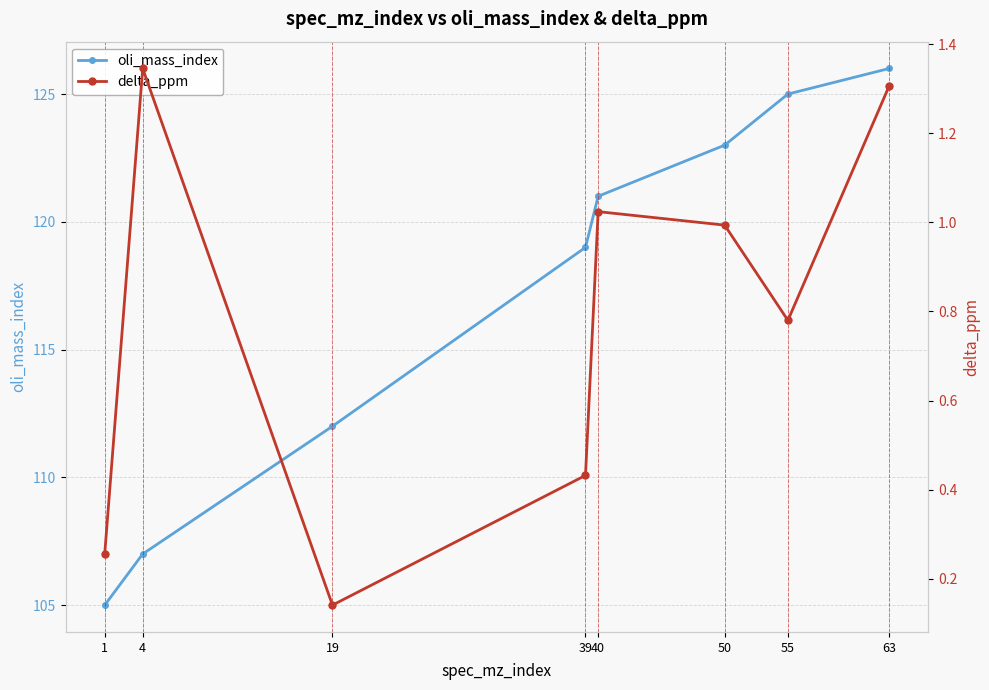

Rank the categories by delta_ppm value from highest to lowest.

4, 63, 40, 50, 55, 39, 1, 19